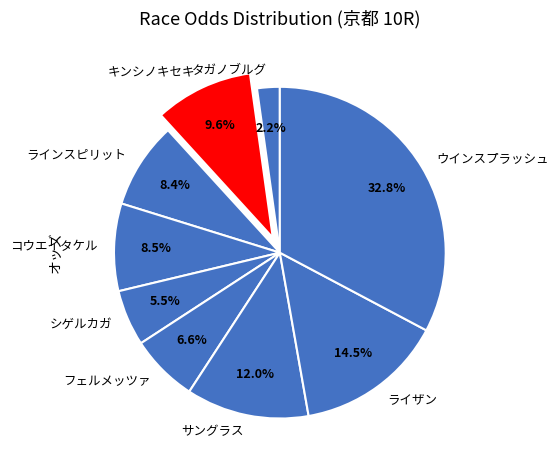

How many slices are in this pie chart?

9